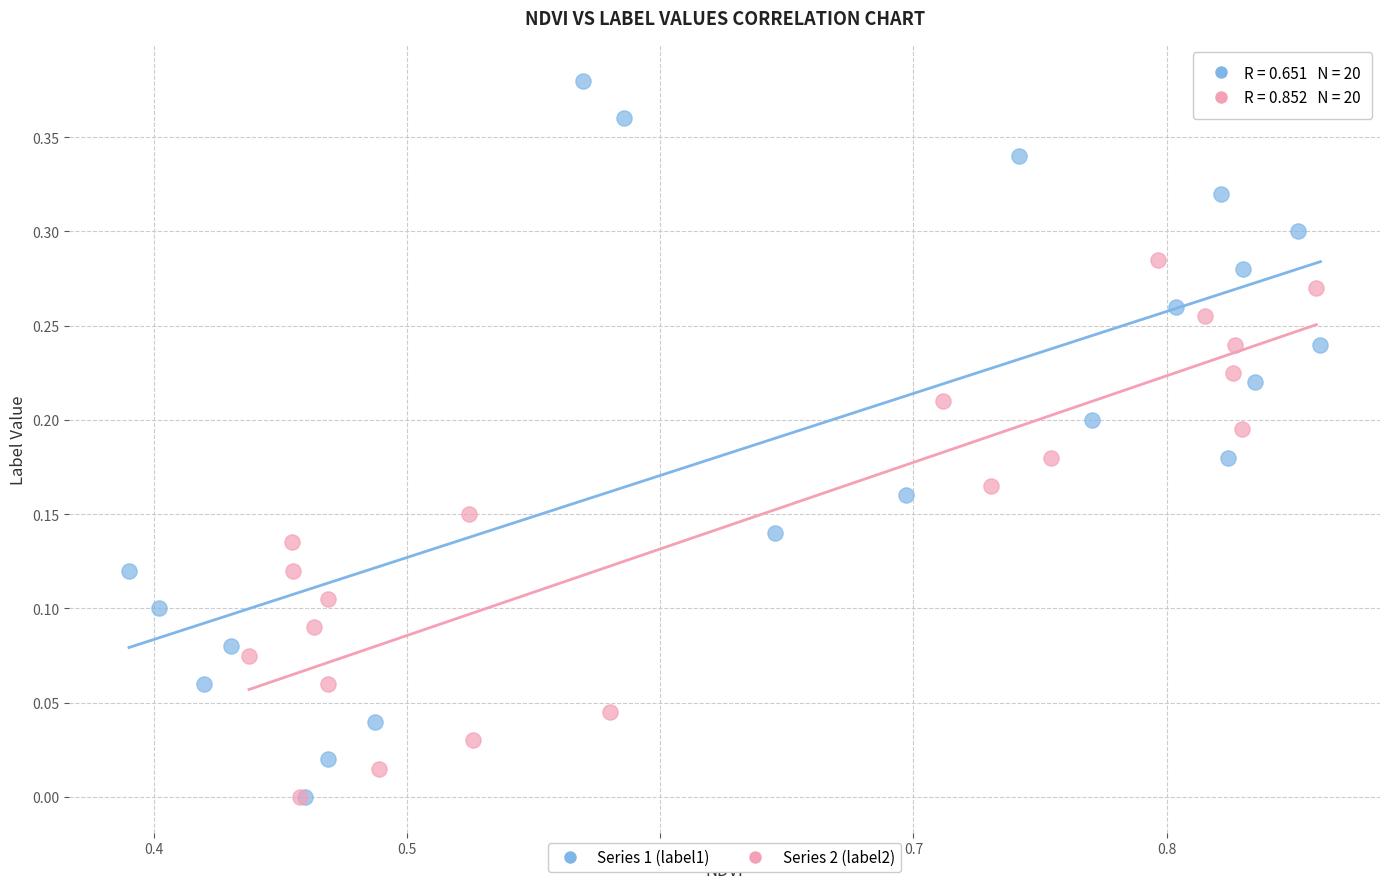

What are all the series names shown in the legend?

Series 1 (label1), Series 2 (label2)